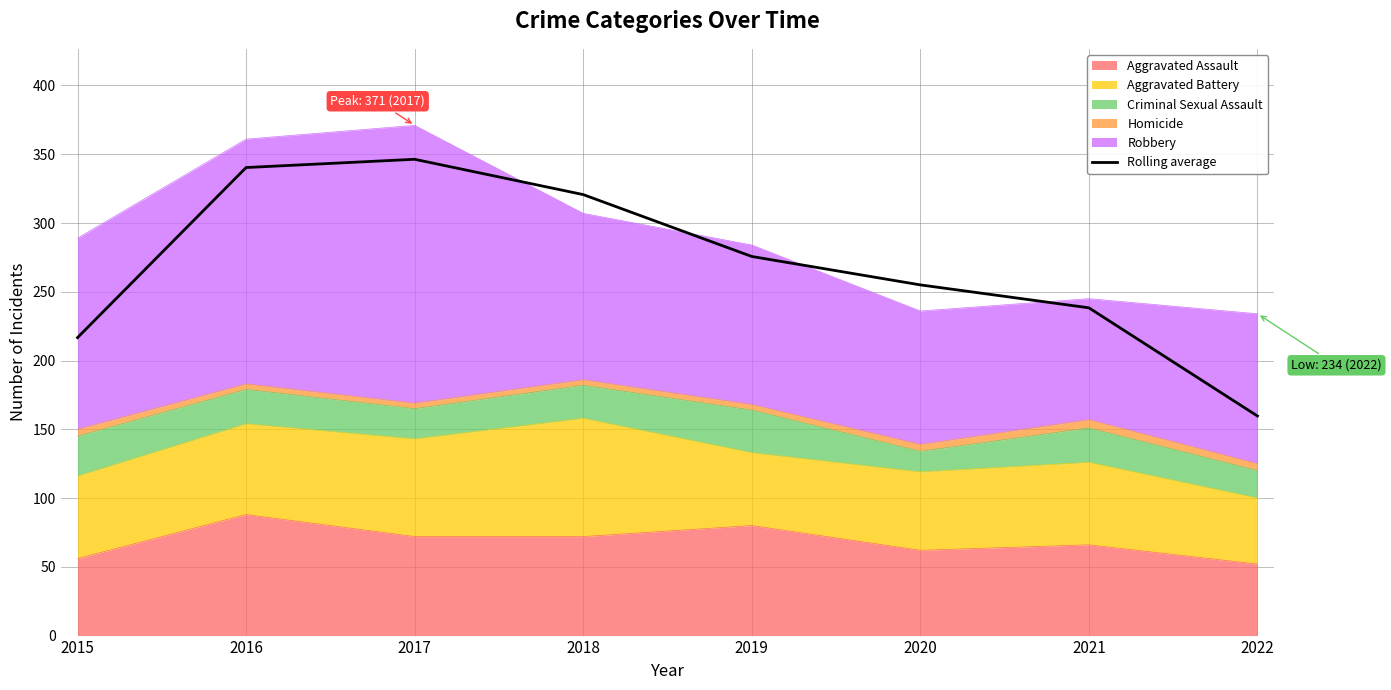

Reading left to right, transcribe all the data shown in this chart.

216.7	340.3	346.3	320.7	275.7	255.0	238.3	159.7